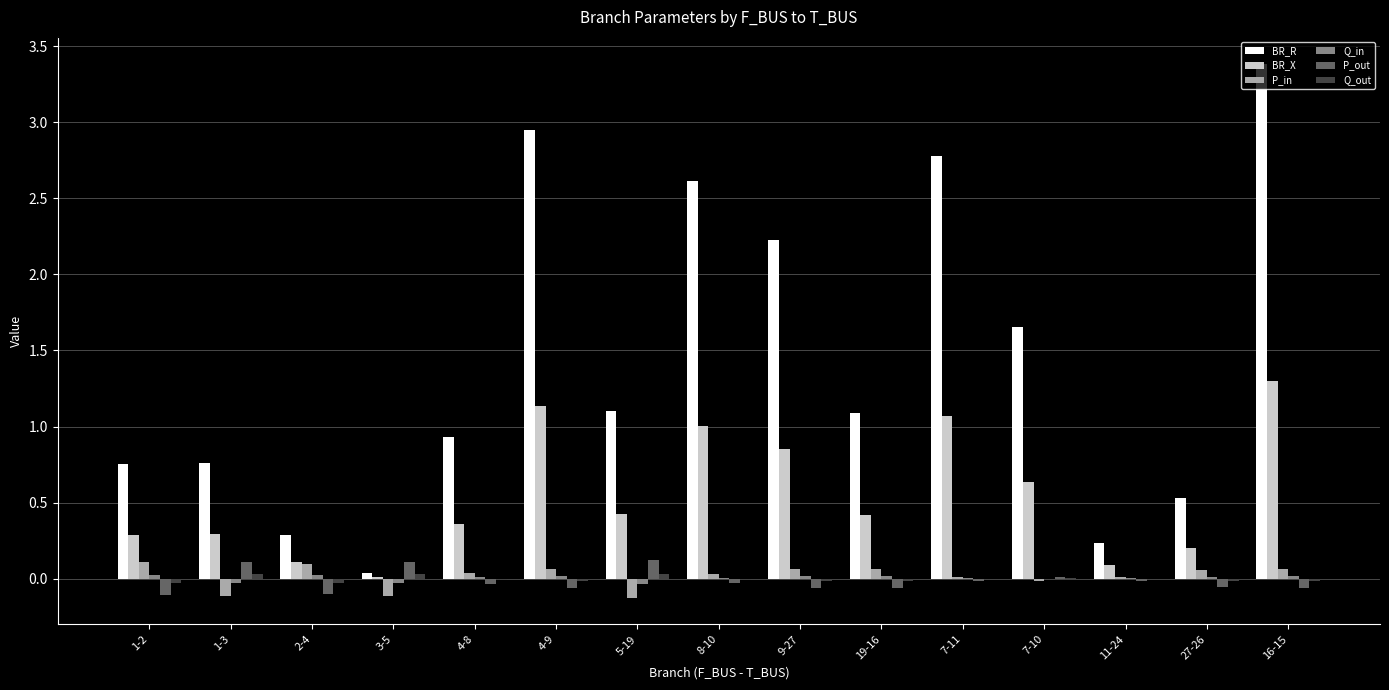

Which category has the highest value in the BR_X series?

16-15